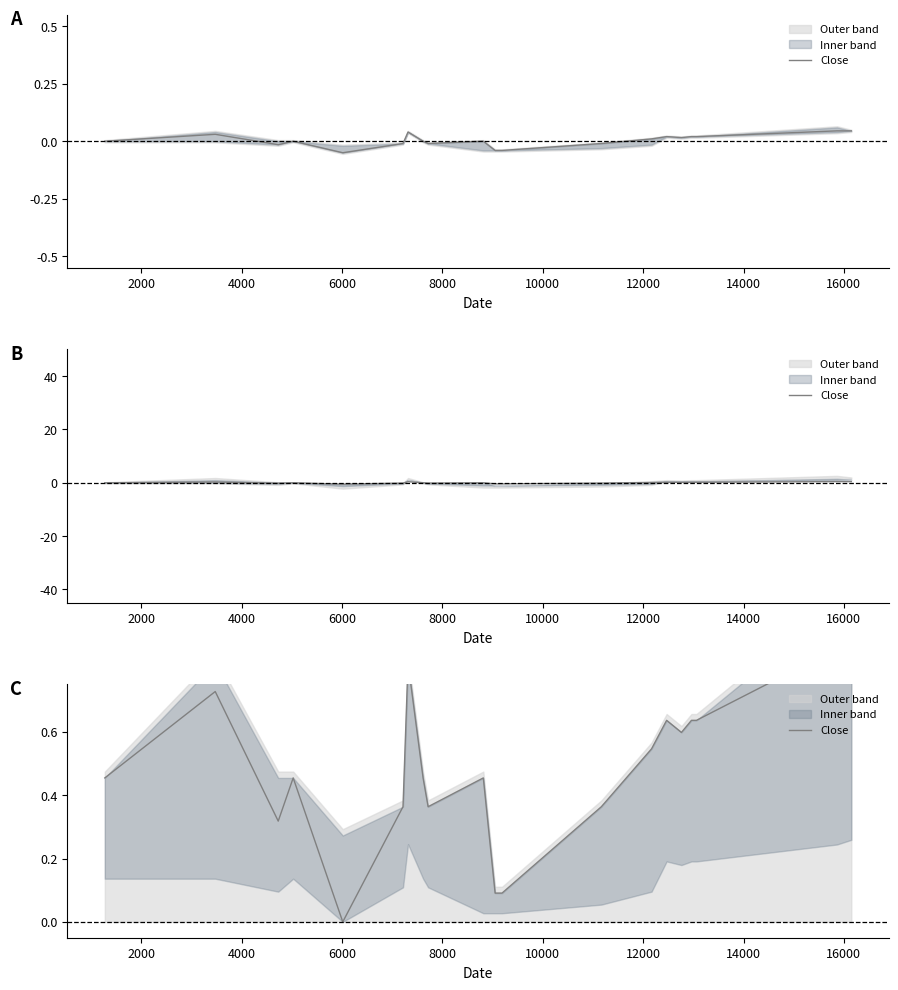

How many interior local valleys (lower than both neighbors) does the data have?

4